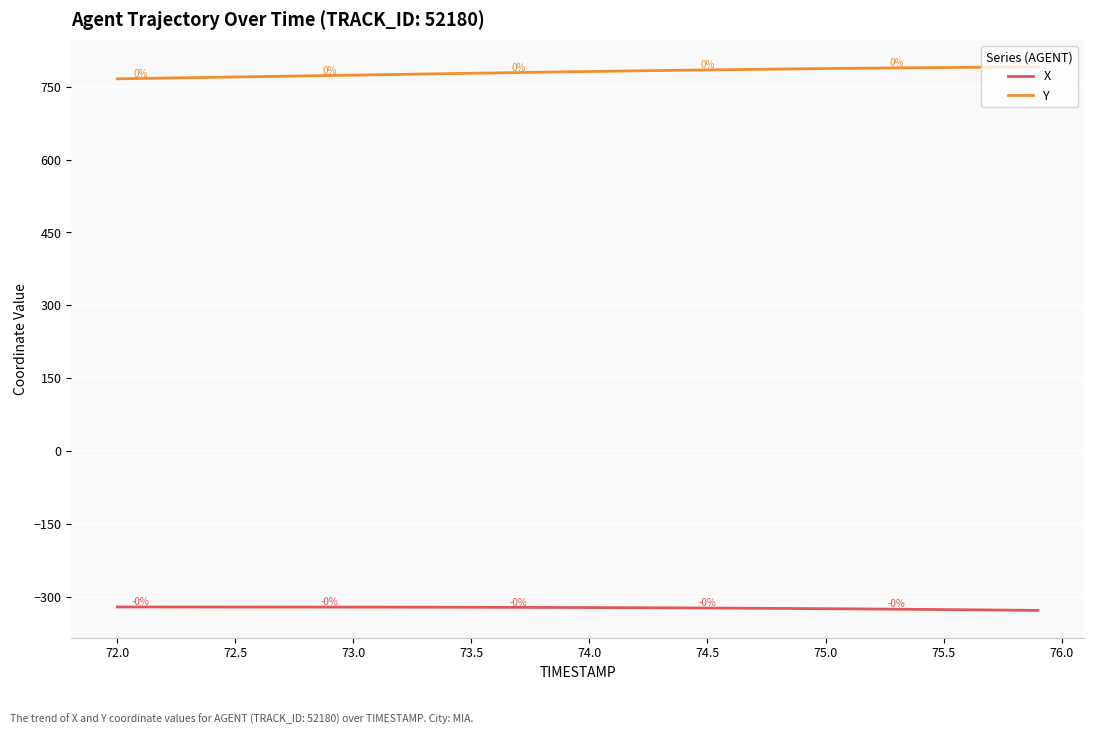

Rank the series by their average value, from highest to lowest.

Y, X